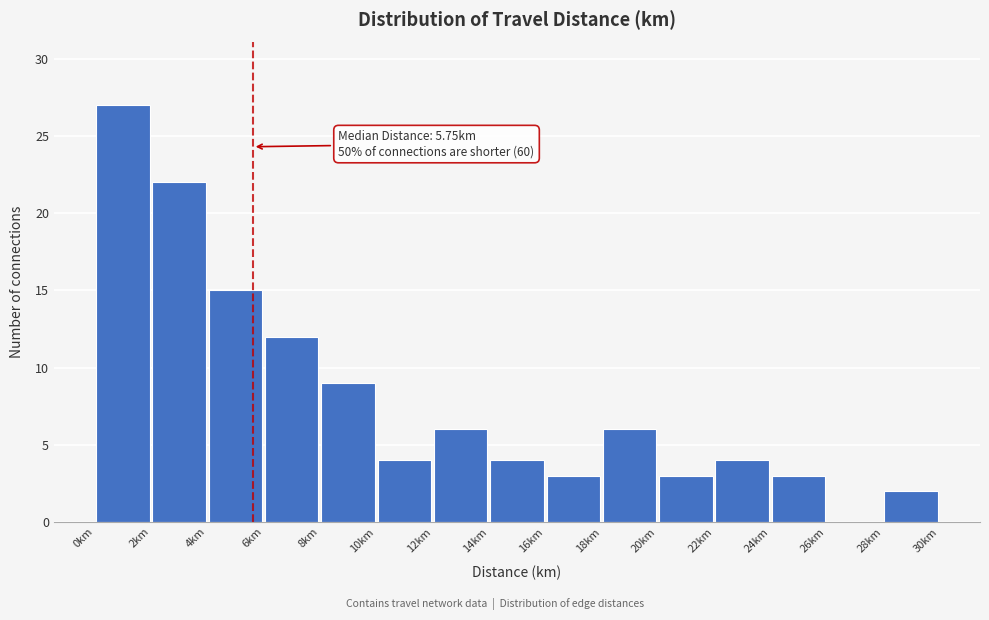

Over which range of the x-axis is the bar tallest?

0.2 to 2.2